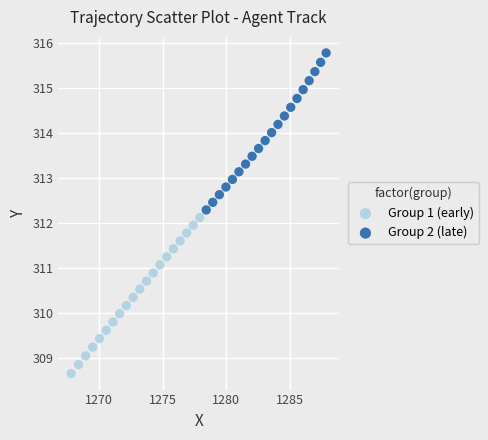

Which series contains the lowest Y value?

Group 1 (early)